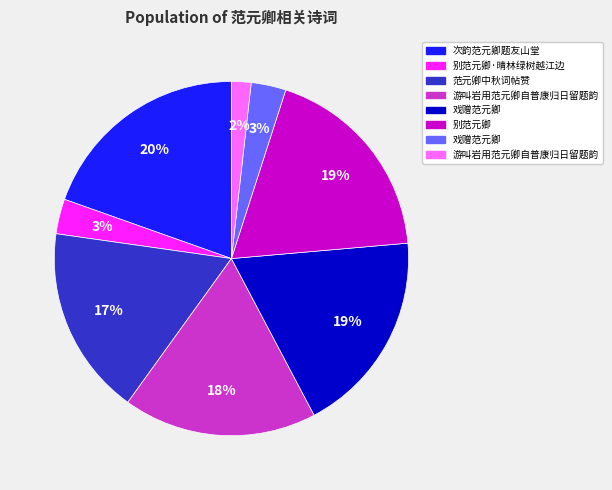

How many slices are in this pie chart?

8